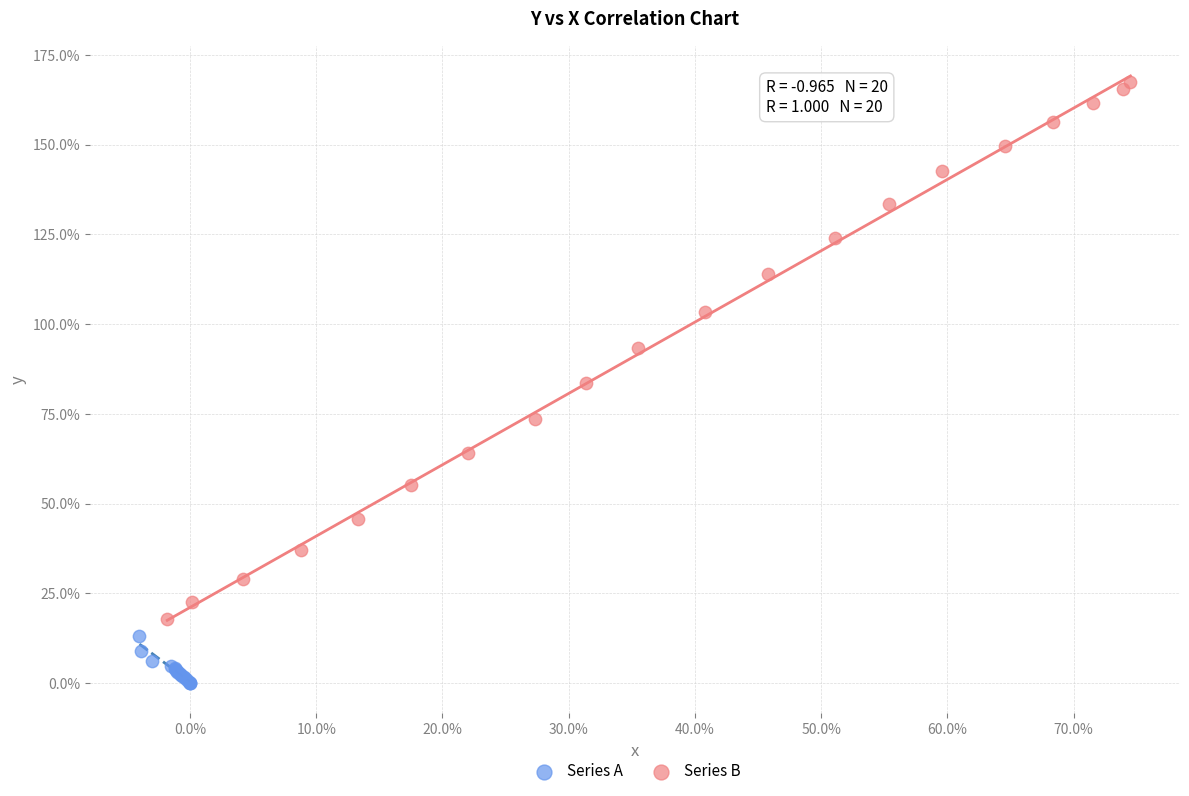

Which series has the largest Y range (max minus min)?

Series B